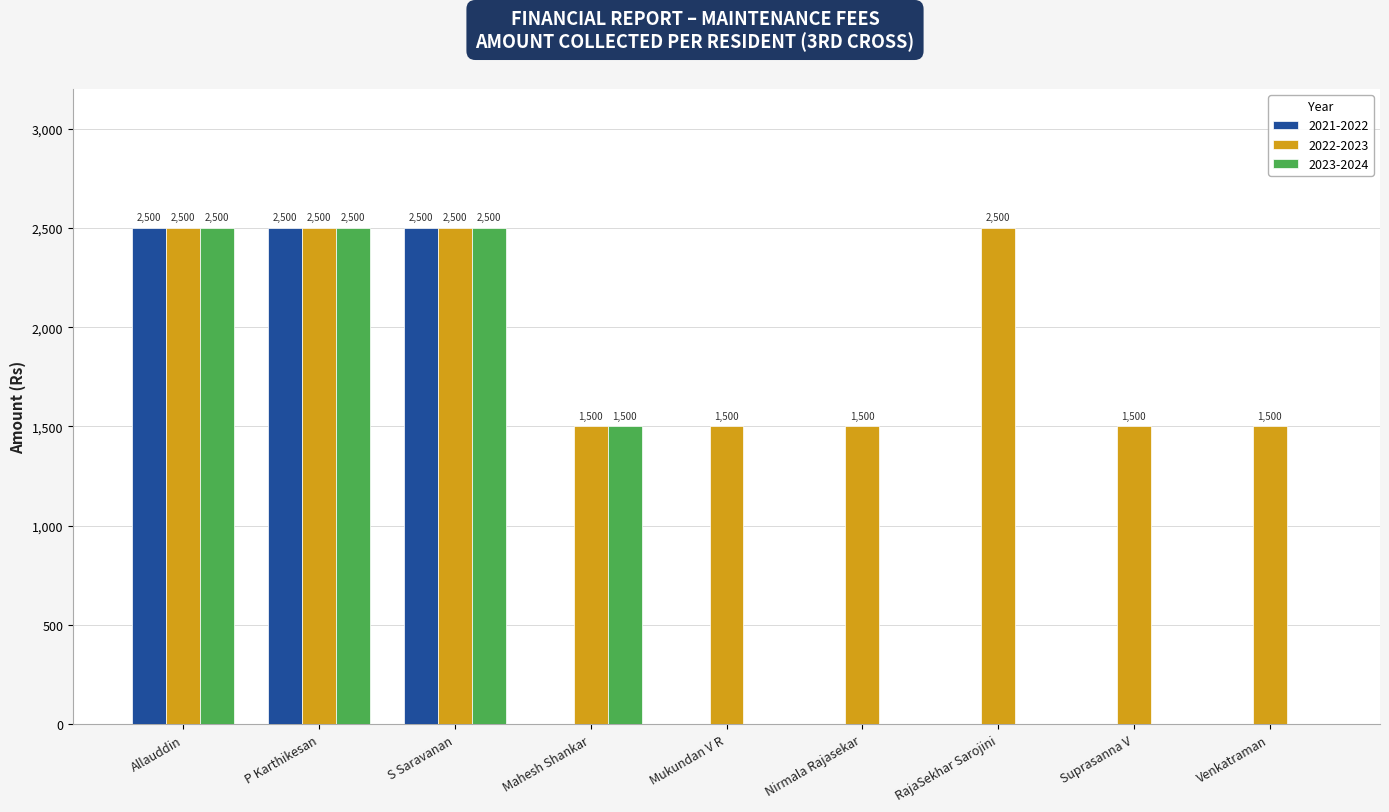

The 2023-2024 series shows 4205 at Allauddin. True or false?

False